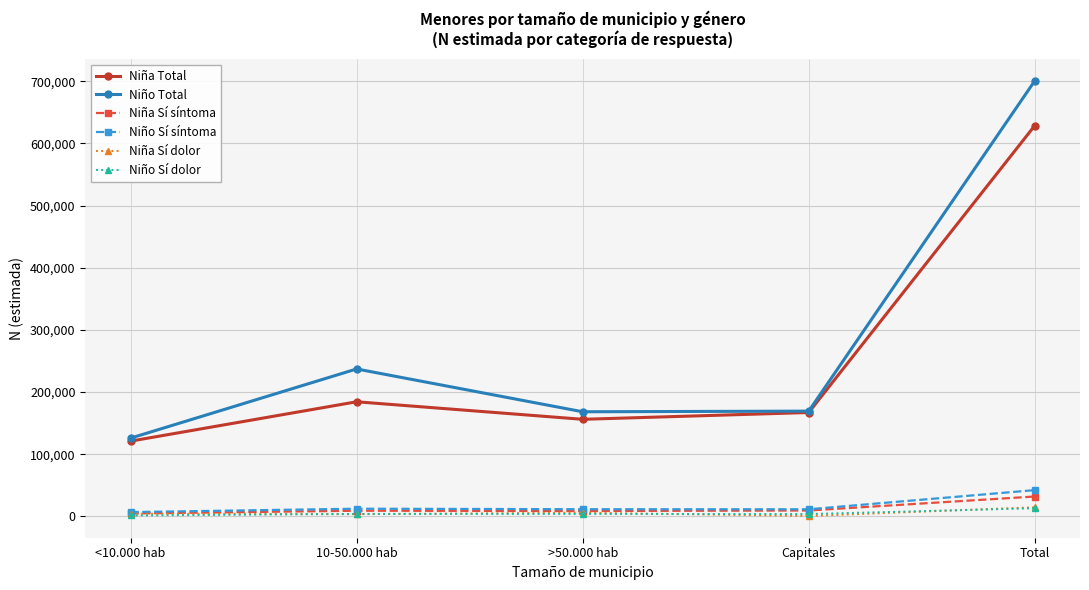

Does the chart have visible grid lines?

Yes